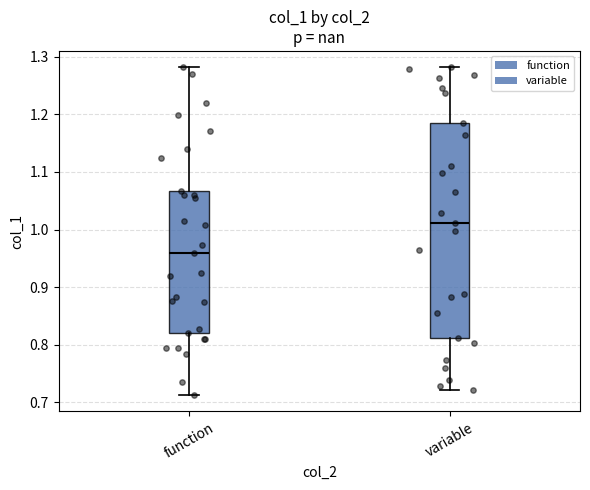

Reading left to right, read every box against the y-axis: the position of its median line, the range the box covers, and the ends of its whiskers. The values are not printed on the chart, so give them approximately, as read against the axis.

function: median 0.96, box 0.82 to 1.07, whiskers 0.71 to 1.28
variable: median 1.01, box 0.81 to 1.19, whiskers 0.72 to 1.28